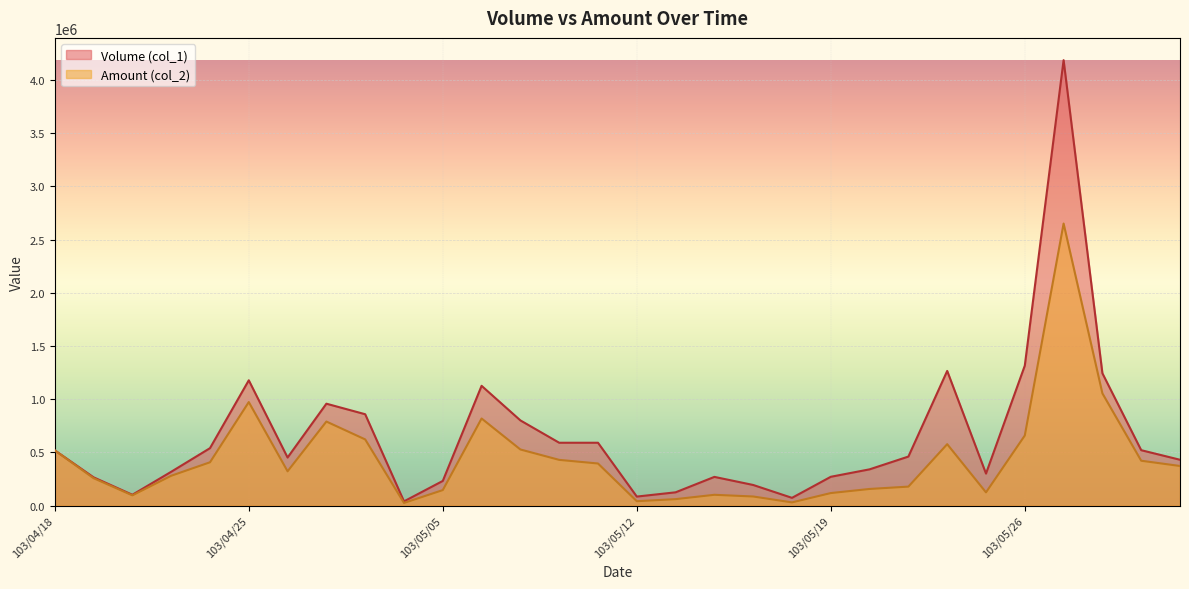

What is the difference between the maximum and minimum values in the Volume (col_1) series?

4147000